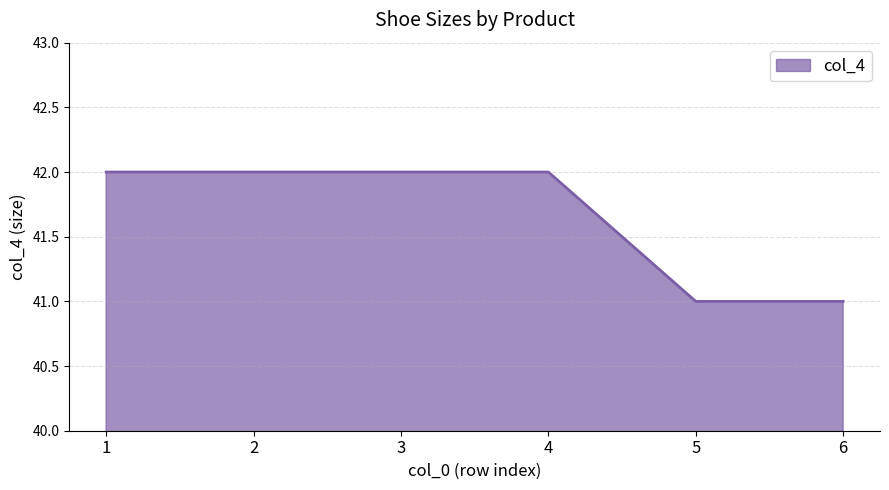

True or false: the data shows 42 at 4.

True